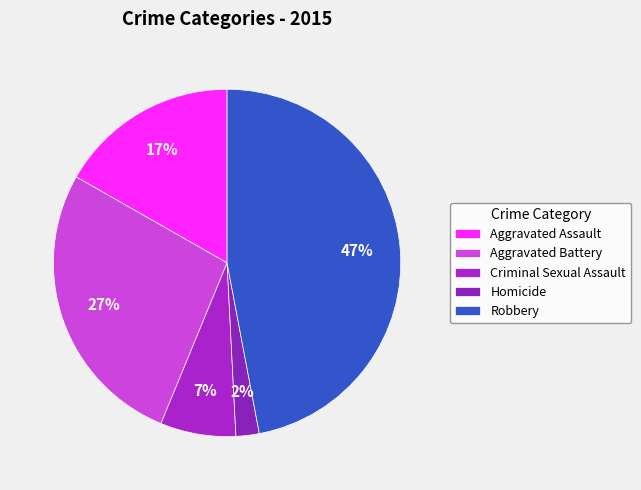

To the nearest percent, what is the difference between the largest and smallest slice percentages?

45%